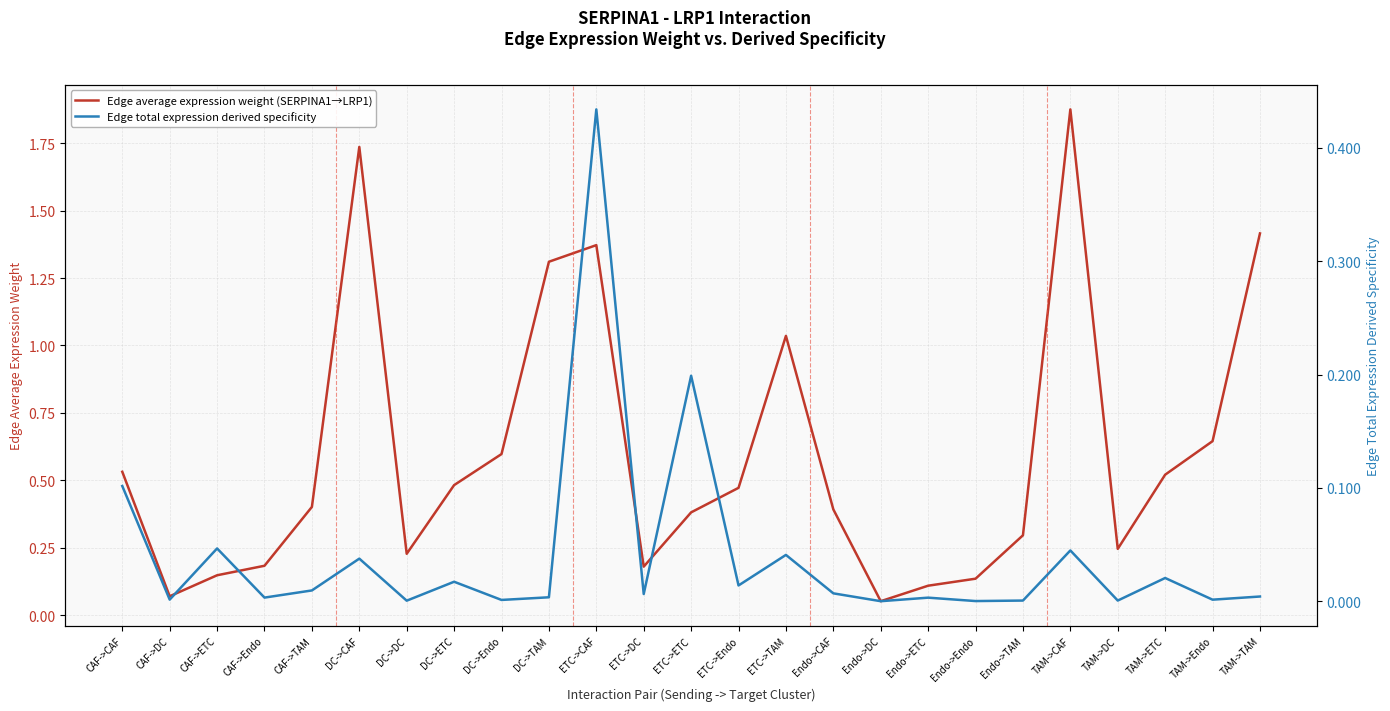

What is the label of the 25th point from the right?

CAF->CAF